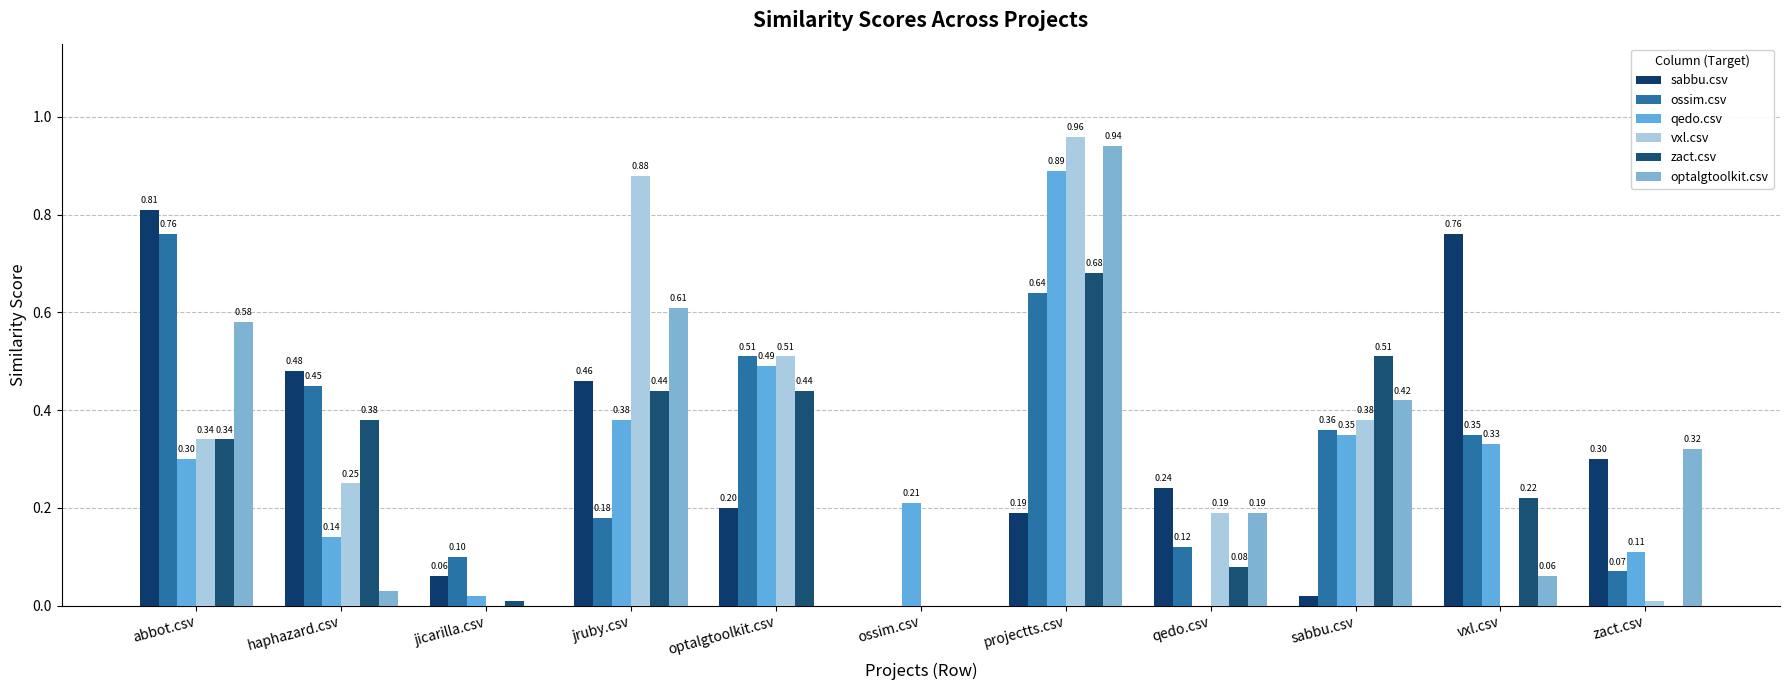

Which series has the widest spread of values?

vxl.csv